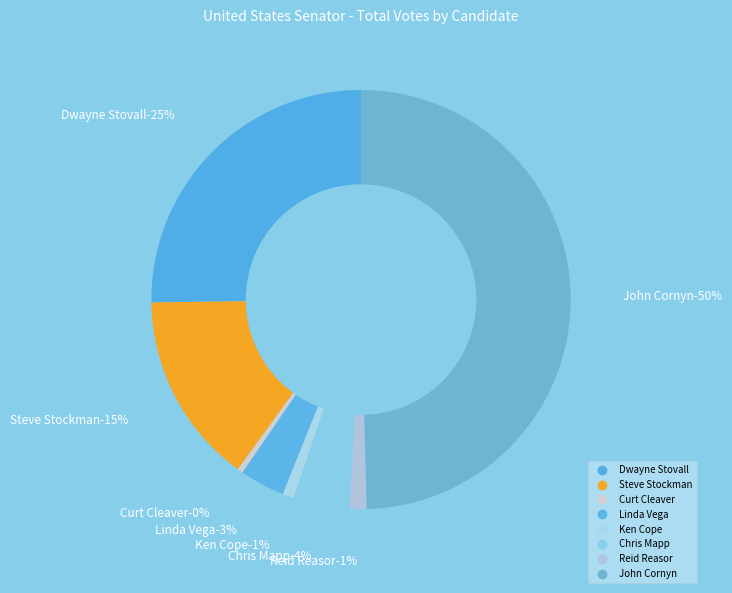

What percentage is NOT represented by Dwayne Stovall?

74.8%